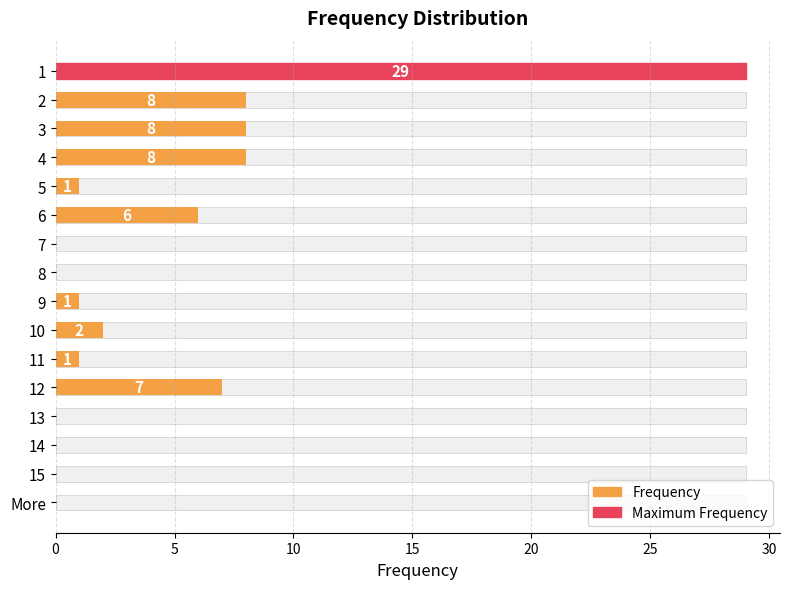

True or false: the data shows 13 at 5.

False